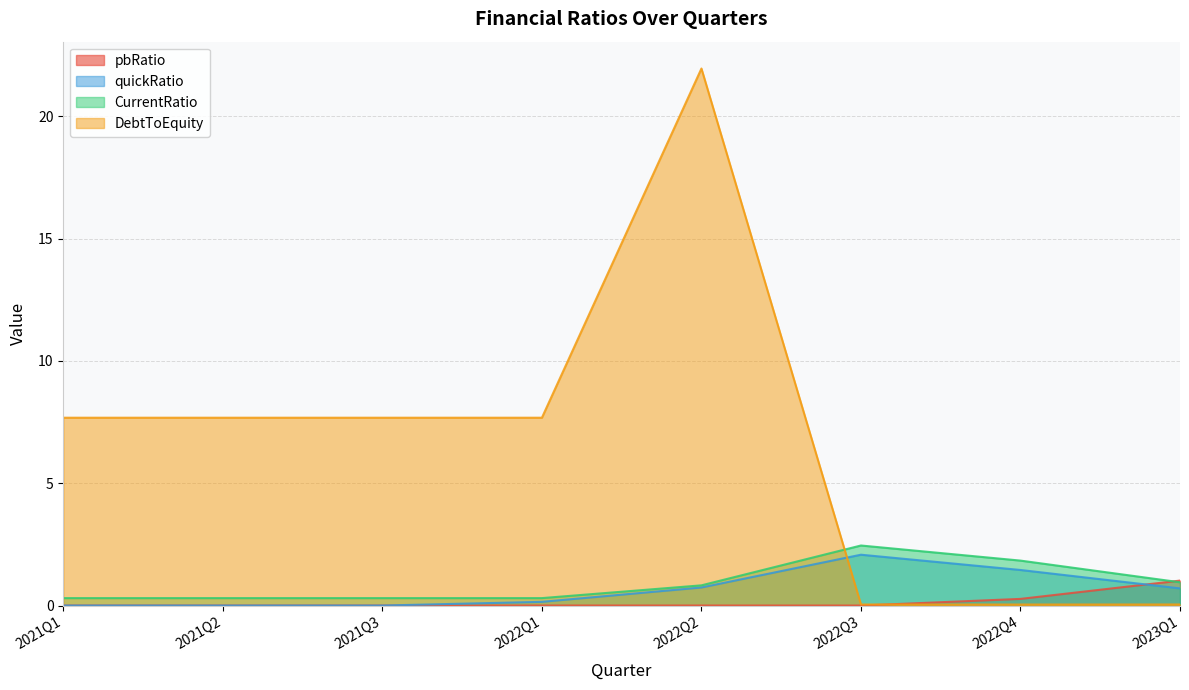

Reading left to right, transcribe all the data shown in this chart.

pbRatio: 0.0	0.0	0.0	0.0	0.0	0.0	0.3	1.0
quickRatio: 0.0	0.0	0.0	0.2	0.7	2.1	1.5	0.7
CurrentRatio: 0.3	0.3	0.3	0.3	0.8	2.5	1.8	1.0
DebtToEquity: 7.7	7.7	7.7	7.7	22.0	0.0	0.0	0.0